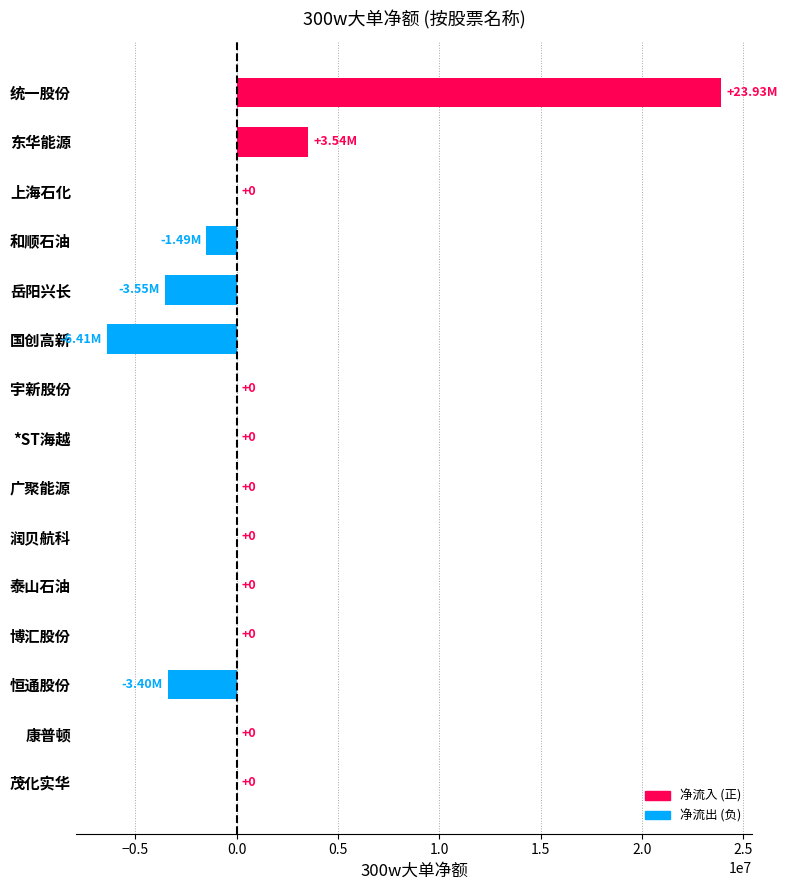

Are the bars horizontal?

Yes